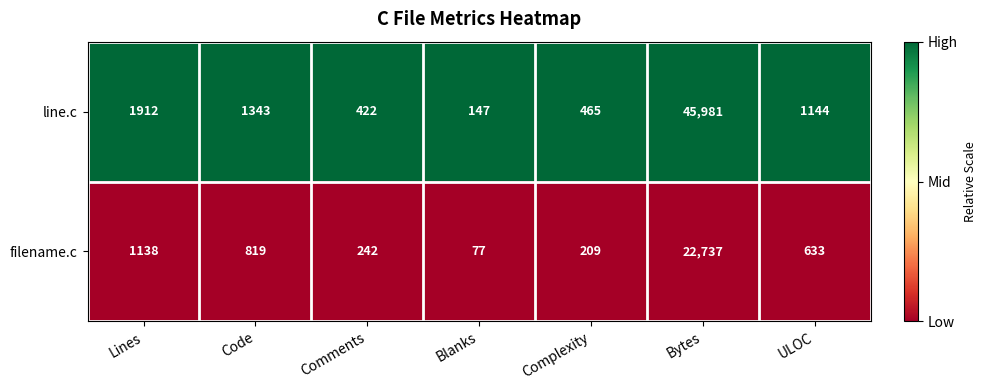

The filename.c series shows 633 at ULOC. True or false?

True